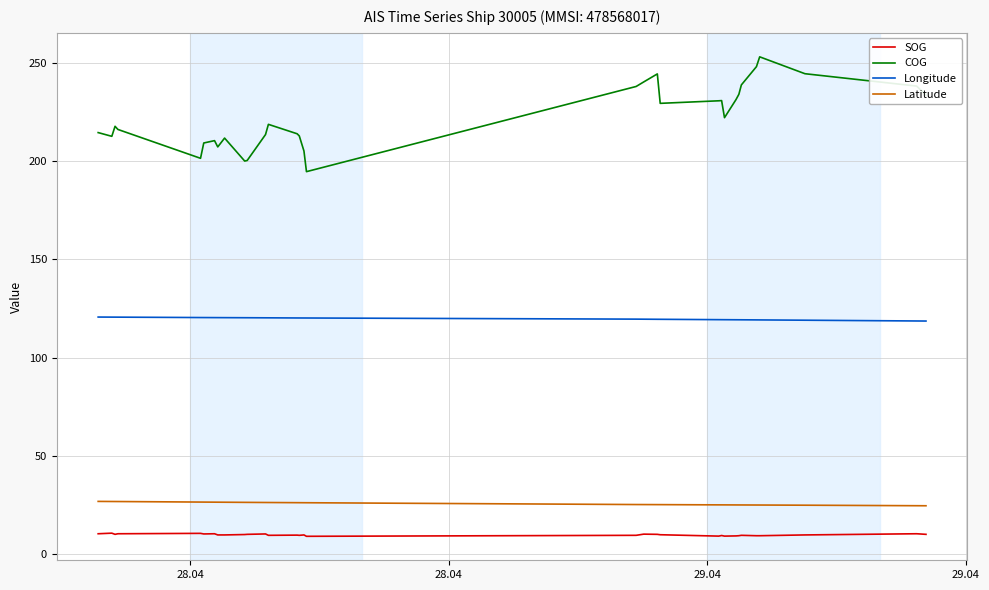

What is the maximum value shown in the chart?

253.2